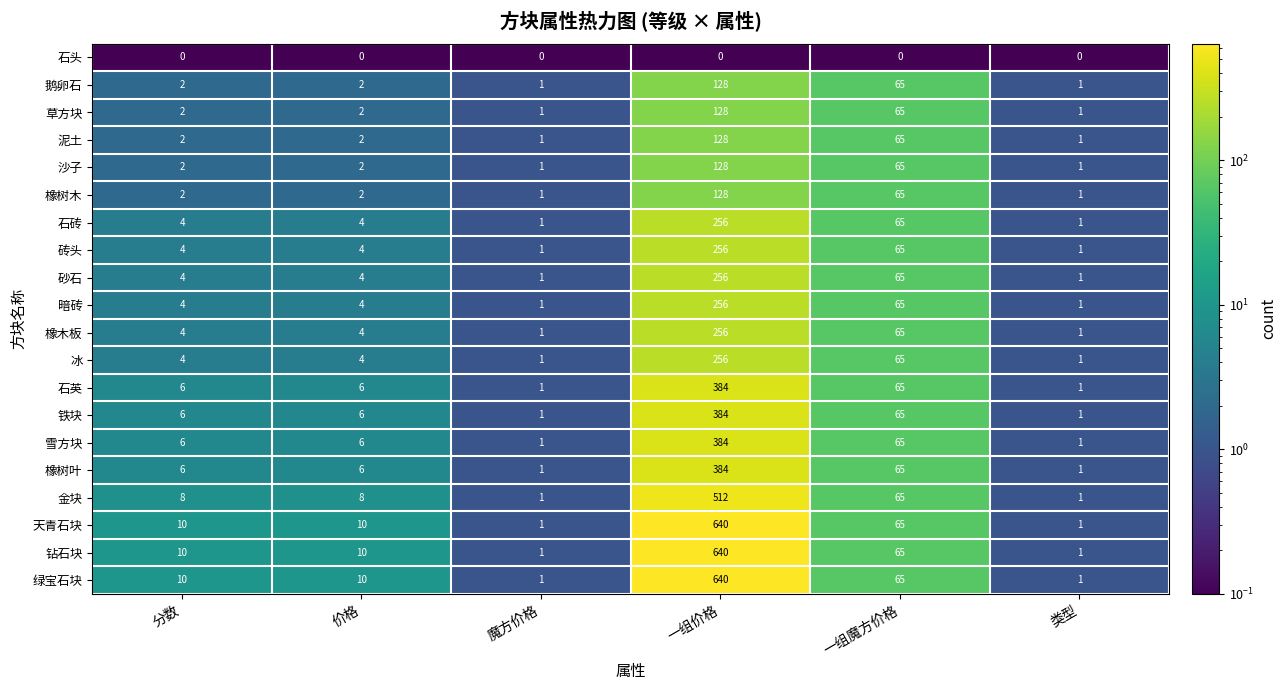

At which category does the chart reach its peak across all series?

一组价格